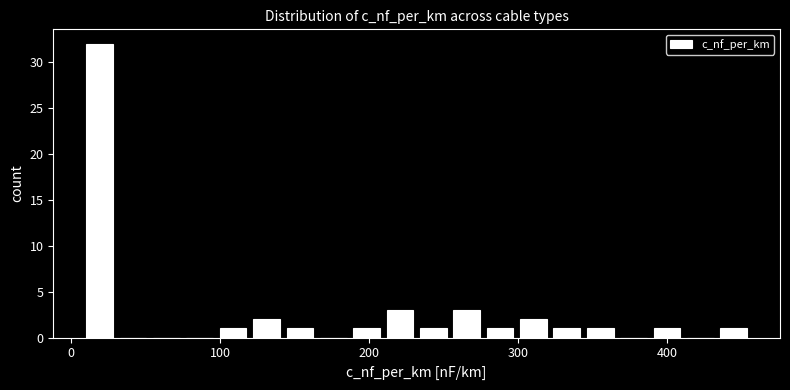

Read against the x-axis, roughly where is the centre of the tallest bar?

20